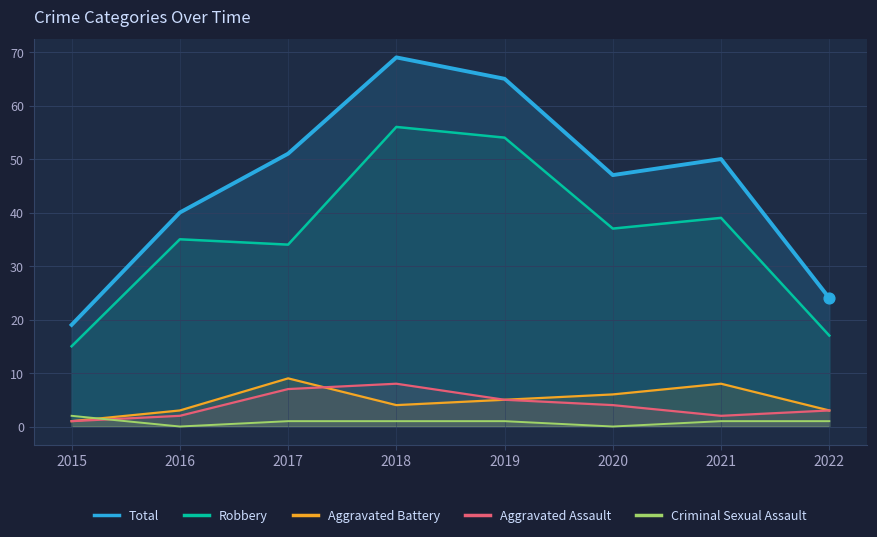

At how many categories does at least one series exceed 45?

5